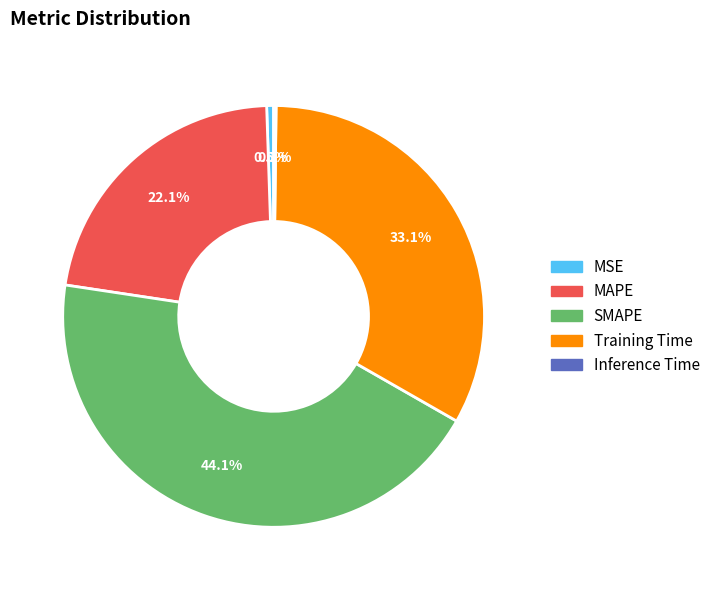

Combined, do Training Time and MAPE account for over 50%?

Yes